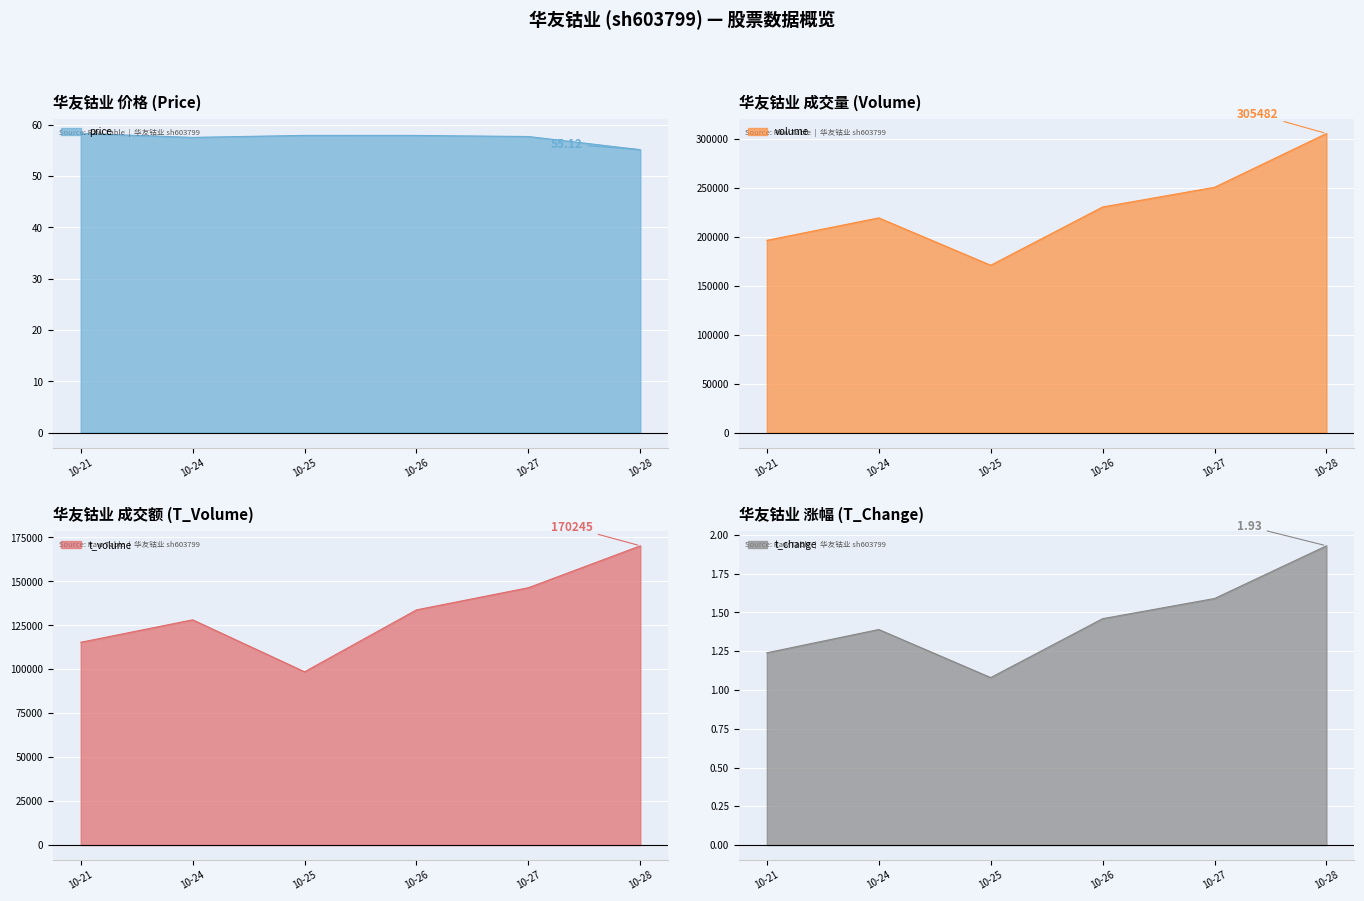

What is the sum of all price_line values?

344.4